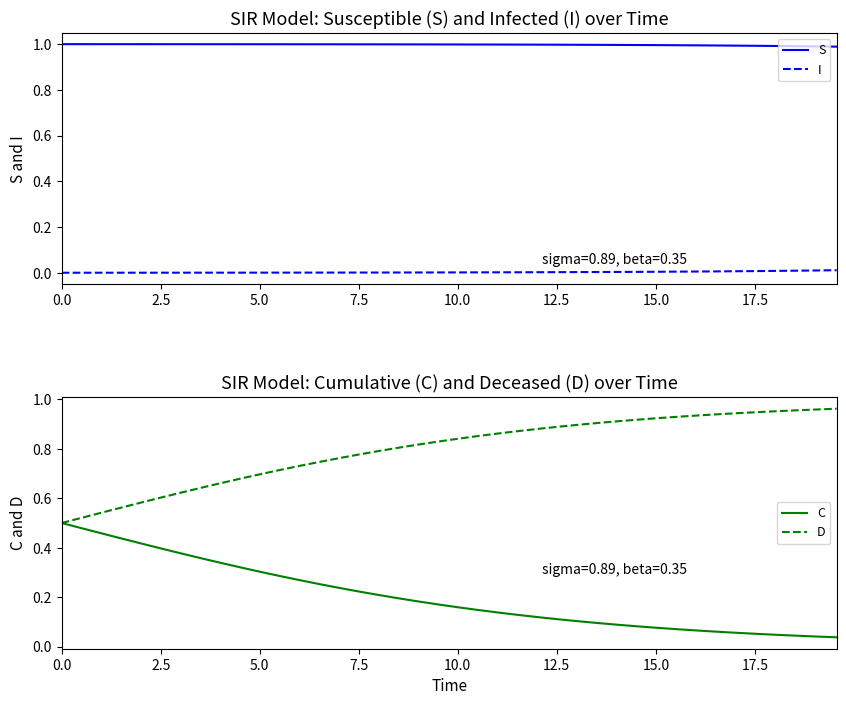

Reading left to right, transcribe all the data shown in this chart.

S: 1.0	1.0	1.0	1.0	1.0	1.0	1.0	1.0	1.0	1.0	1.0	1.0	1.0	1.0	1.0	1.0	1.0	1.0	1.0	1.0	1.0	1.0	1.0	1.0	1.0	1.0	1.0	1.0	1.0	1.0	1.0	1.0	1.0	1.0	1.0	1.0	1.0	1.0	1.0	1.0
I: 0.0	0.0	0.0	0.0	0.0	0.0	0.0	0.0	0.0	0.0	0.0	0.0	0.0	0.0	0.0	0.0	0.0	0.0	0.0	0.0	0.0	0.0	0.0	0.0	0.0	0.0	0.0	0.0	0.0	0.0	0.0	0.0	0.0	0.0	0.0	0.0	0.0	0.0	0.0	0.0
C: 0.5	0.5	0.5	0.4	0.4	0.4	0.4	0.4	0.3	0.3	0.3	0.3	0.3	0.3	0.2	0.2	0.2	0.2	0.2	0.2	0.2	0.1	0.1	0.1	0.1	0.1	0.1	0.1	0.1	0.1	0.1	0.1	0.1	0.1	0.1	0.1	0.0	0.0	0.0	0.0
D: 0.5	0.5	0.5	0.6	0.6	0.6	0.6	0.6	0.7	0.7	0.7	0.7	0.7	0.7	0.8	0.8	0.8	0.8	0.8	0.8	0.8	0.9	0.9	0.9	0.9	0.9	0.9	0.9	0.9	0.9	0.9	0.9	0.9	0.9	0.9	0.9	1.0	1.0	1.0	1.0